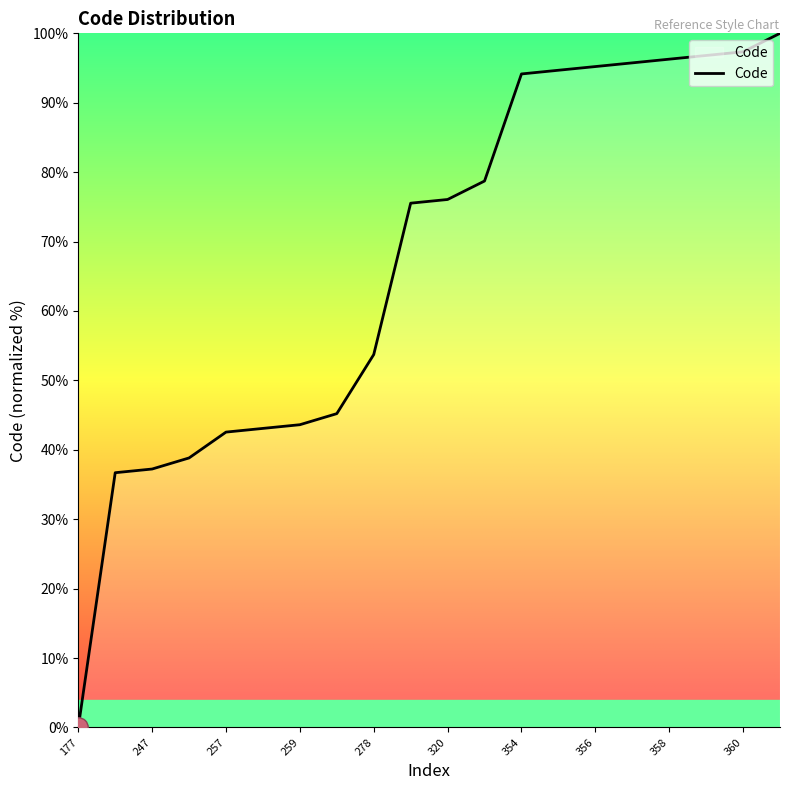

What is the difference between the maximum and minimum values?

100.0